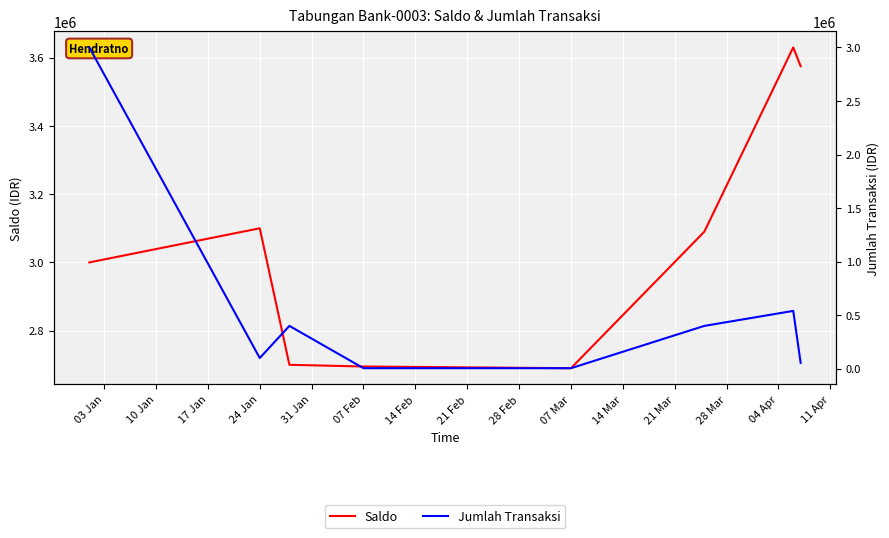

True or false: Saldo has more than 1 points higher than both neighbors.

True